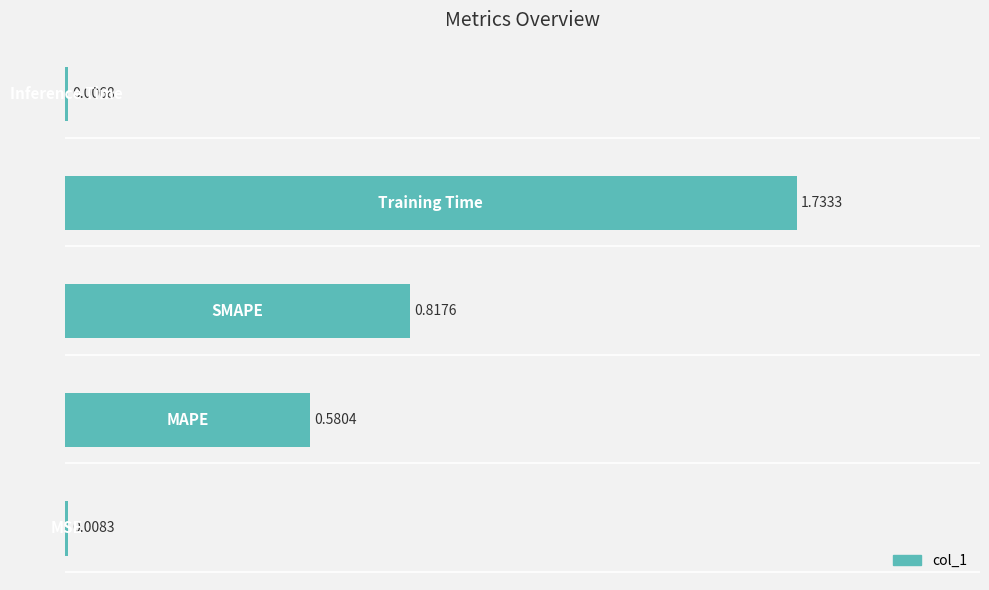

What is the sum of all values?

3.1